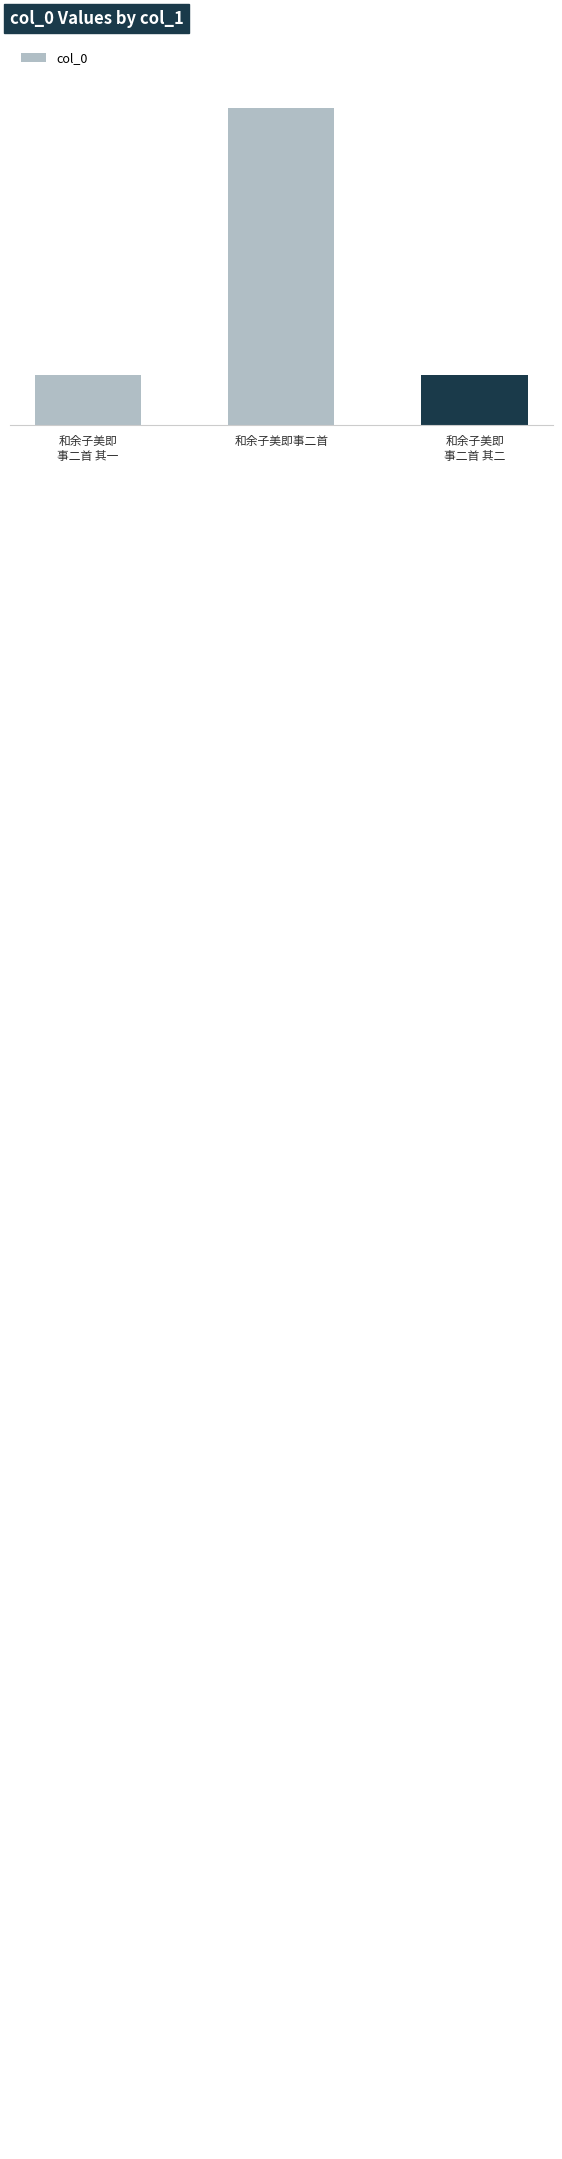

Reading left to right, what are all the values shown in this chart?

994731	1126748	994730